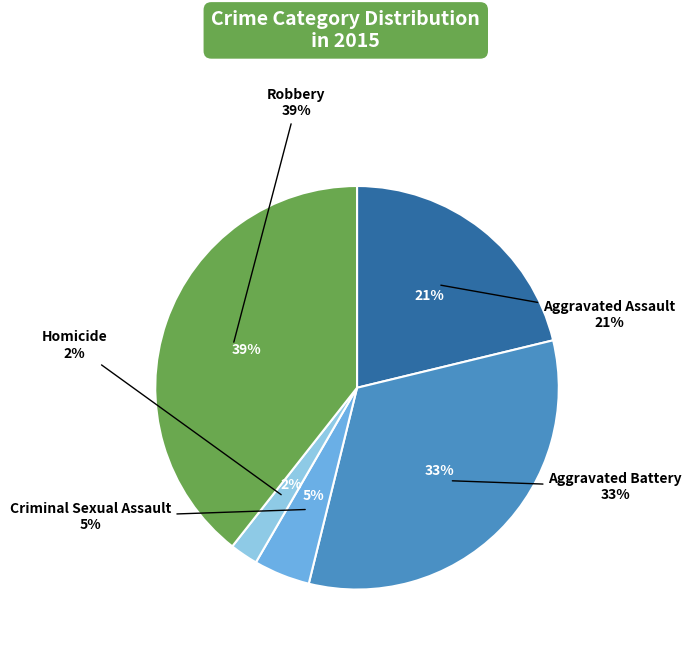

What is the smallest slice in the pie chart?

Homicide